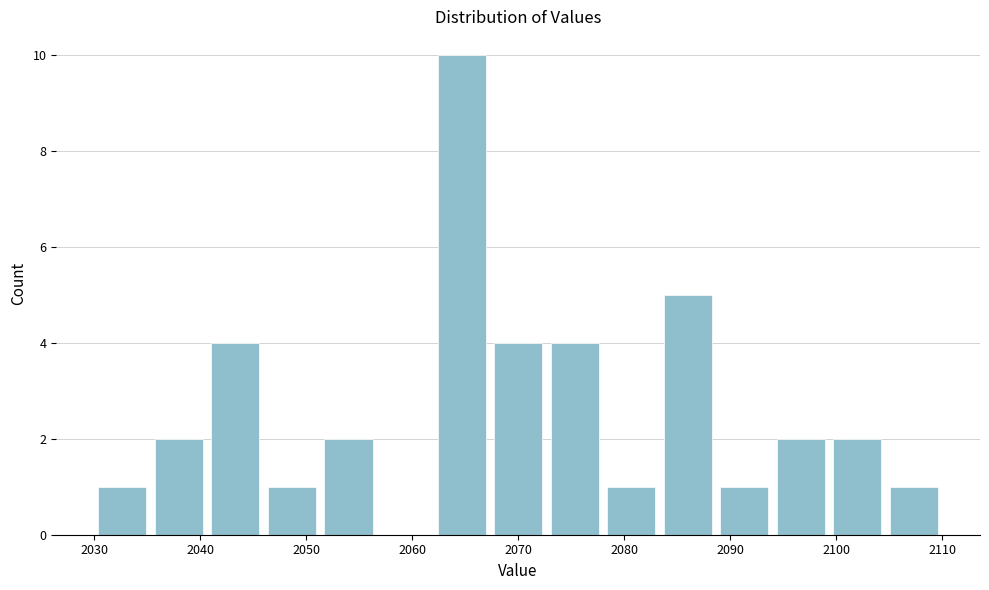

How tall is the bar that spans 2035 to 2041 on the x-axis? Neither the bar edges nor the heights are printed on the chart, so give them approximately, as read against the axes.

2